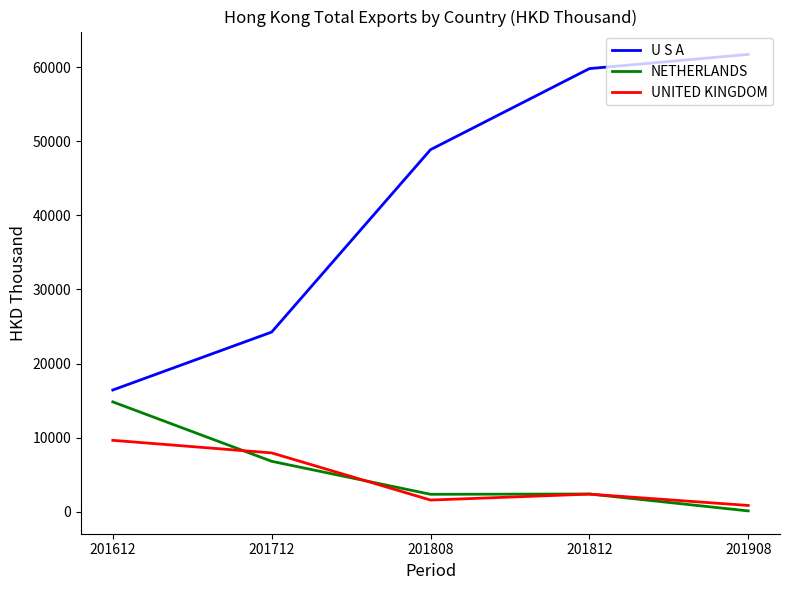

True or false: U S A and UNITED KINGDOM cross at least once.

False